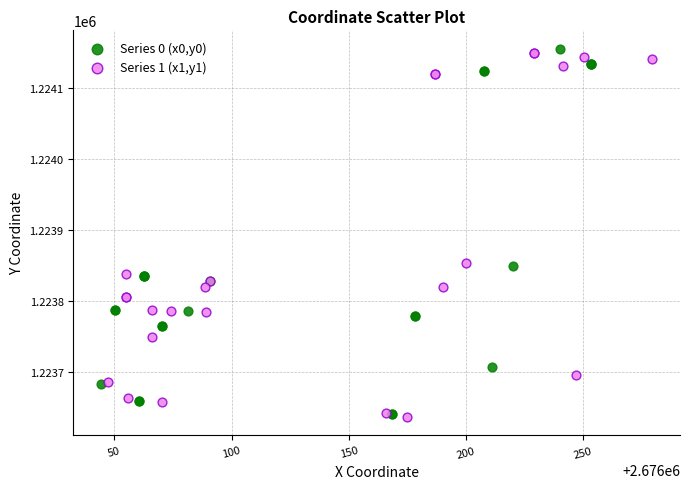

What are all the series names shown in the legend?

Series 0 (x0,y0), Series 1 (x1,y1)